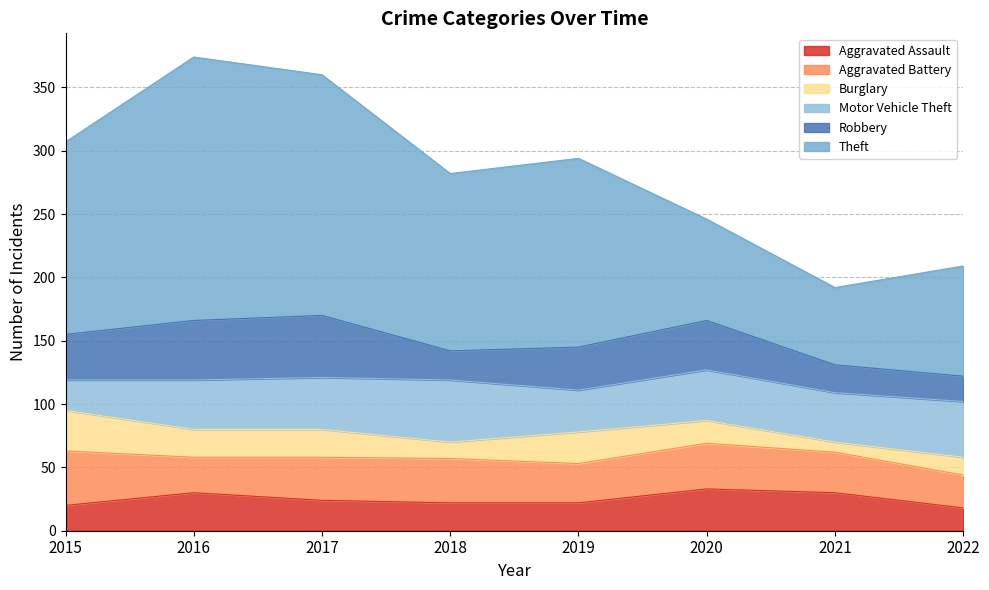

At which category does Motor Vehicle Theft reach its first local valley?

2019